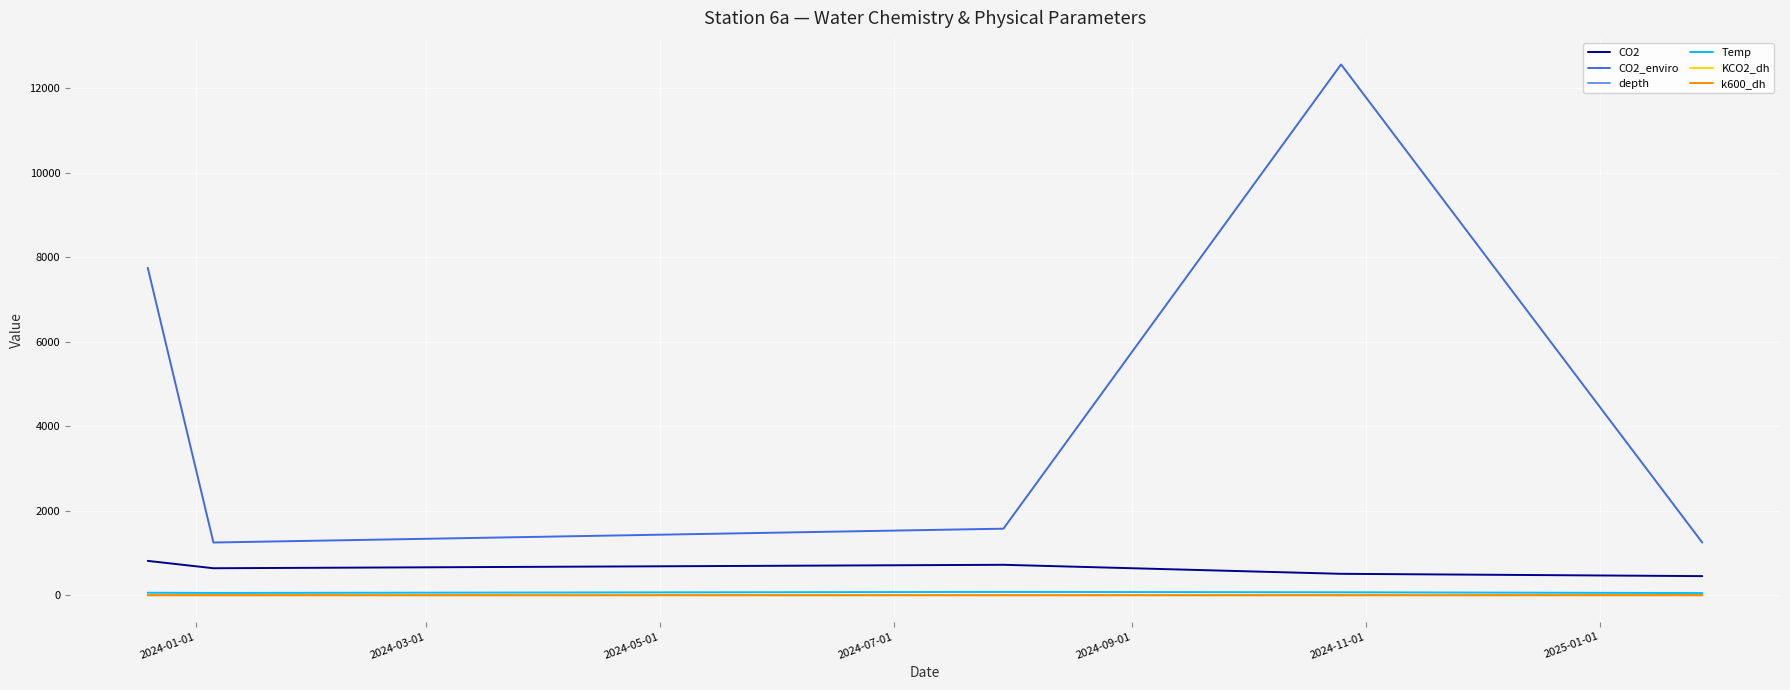

True or false: KCO2_dh and depth intersect in this chart.

False